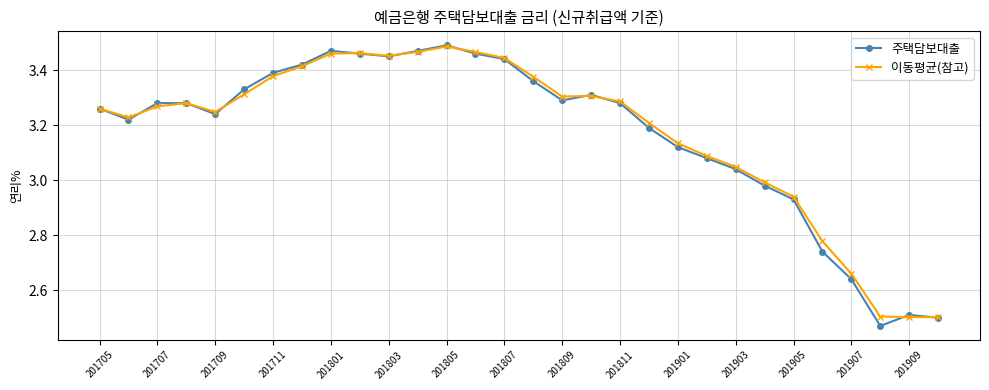

At how many categories does at least one series exceed 2?

30